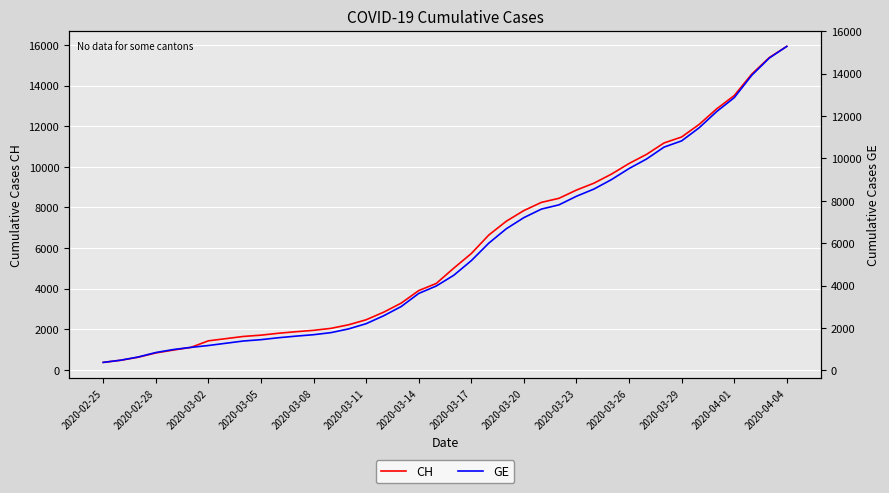

True or false: CH and GE intersect in this chart.

False